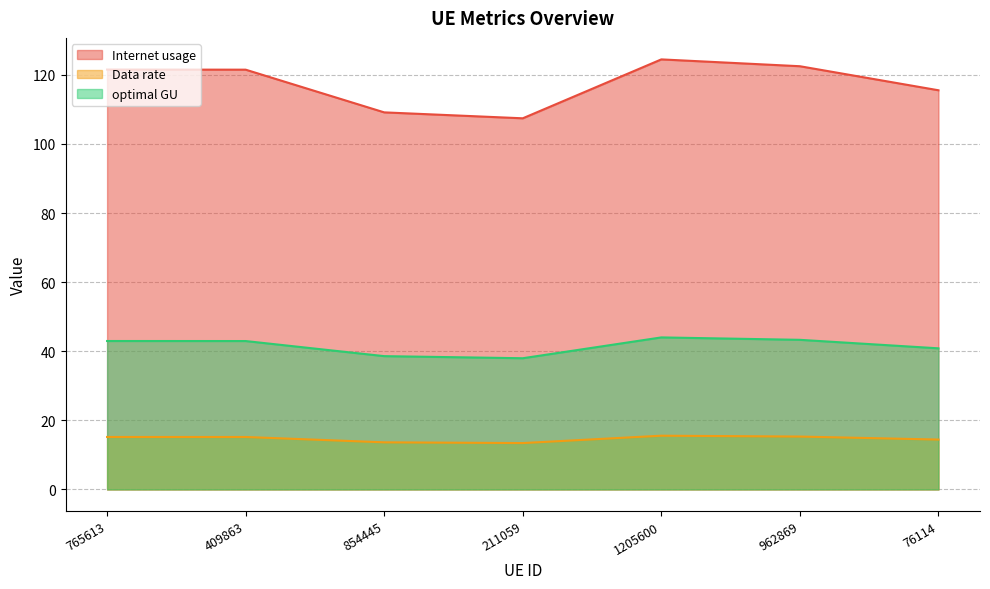

What is the label of the 5th point from the left?

1205600